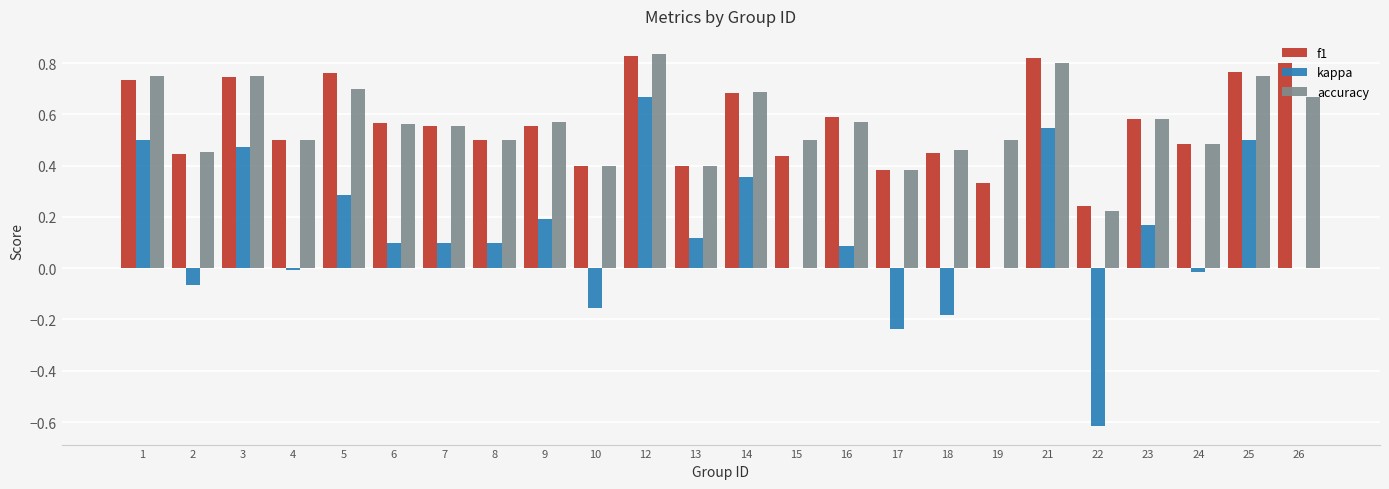

Is it true that kappa equals 0.0 at 15?

True